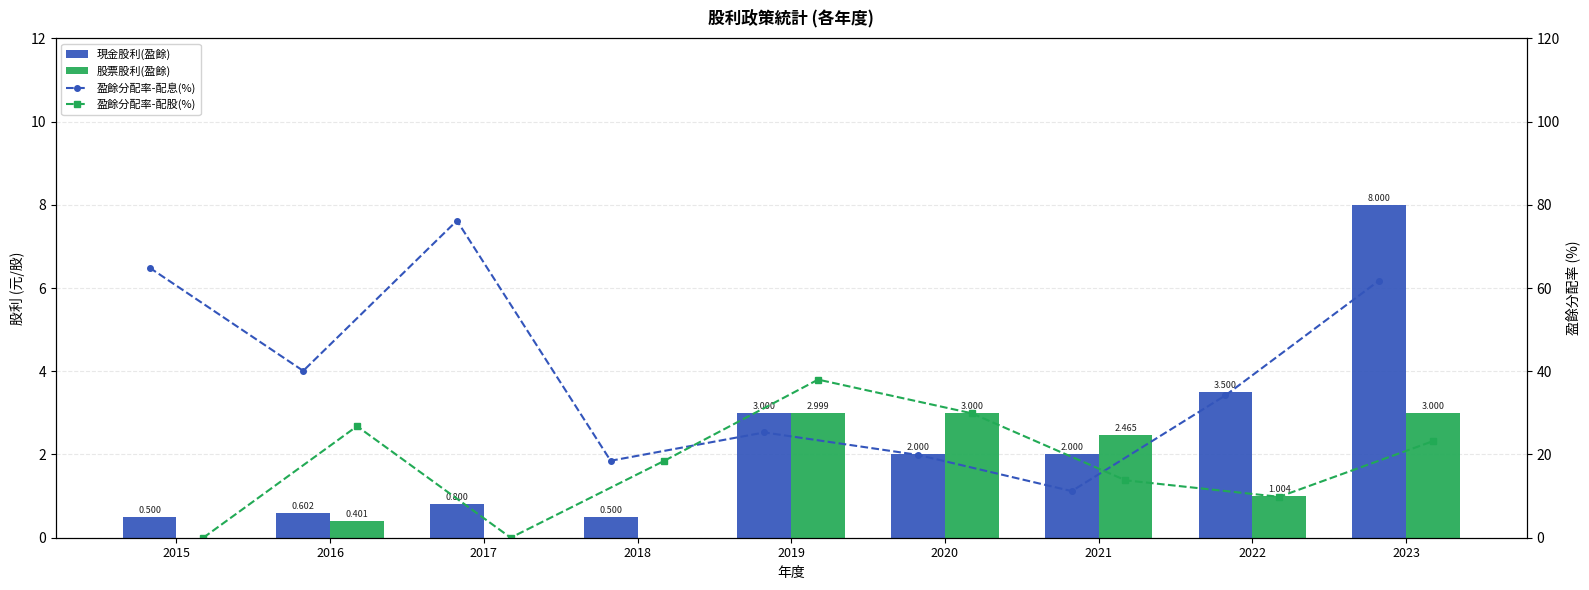

What is the maximum value shown in the chart?

76.2